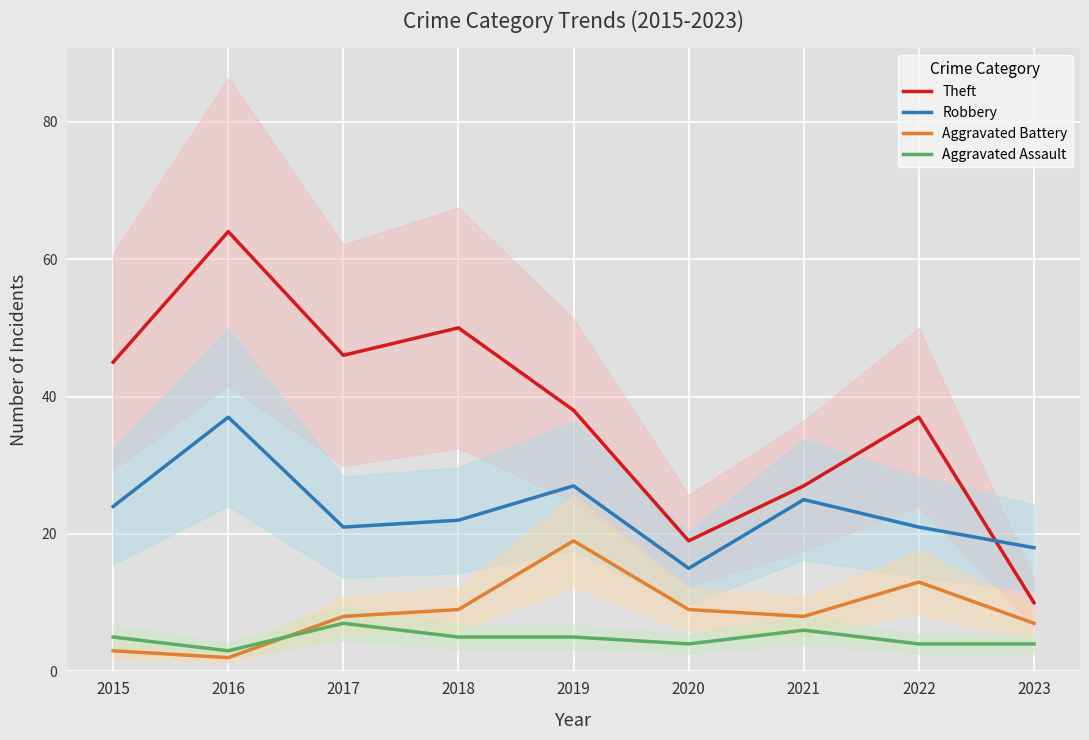

At which label does Theft reach its minimum?

2023